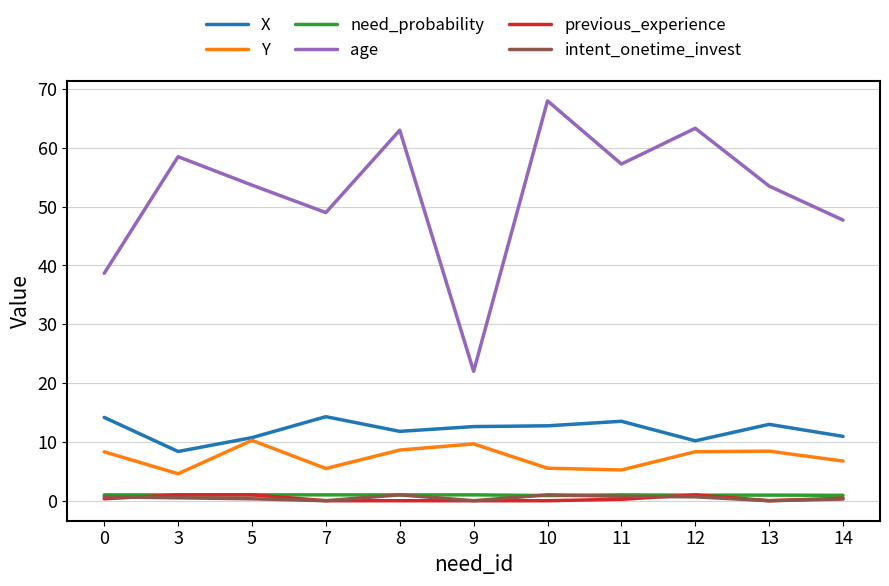

Is it true that Y equals 8.3 at 12?

True